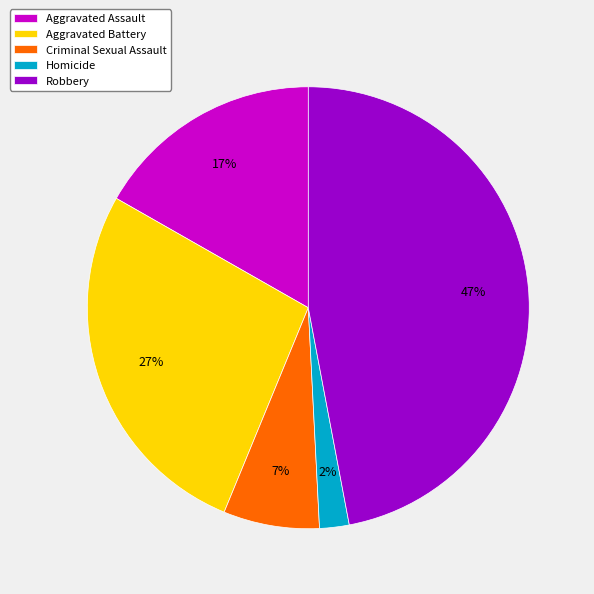

True or false: Homicide accounts for 2% of the total.

True